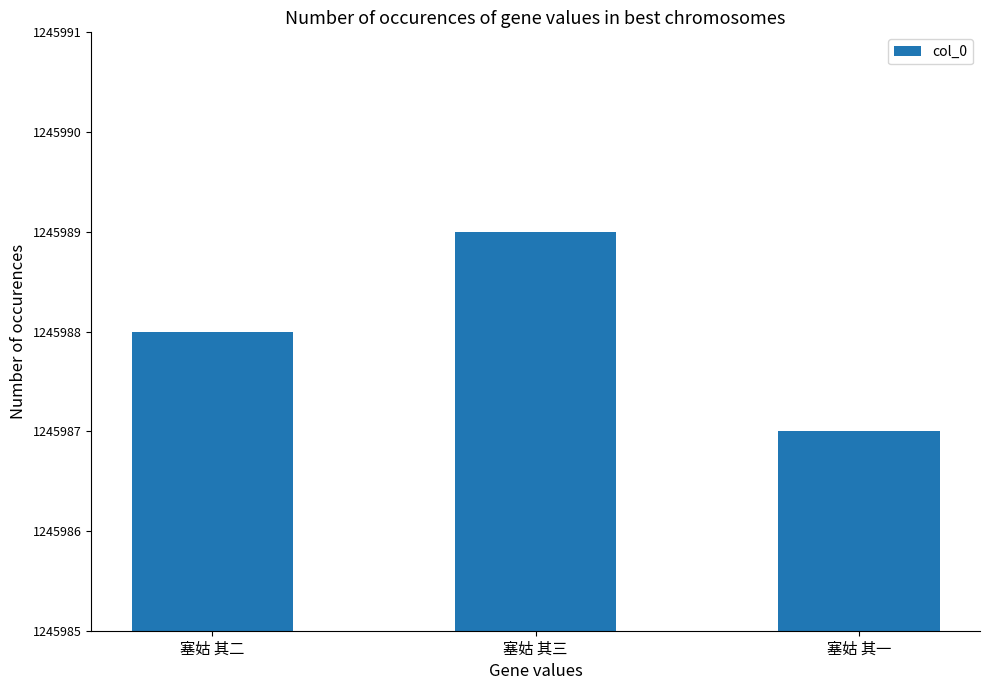

What is the ratio of the value at 塞姑 其一 to the value at 塞姑 其二?

1.0